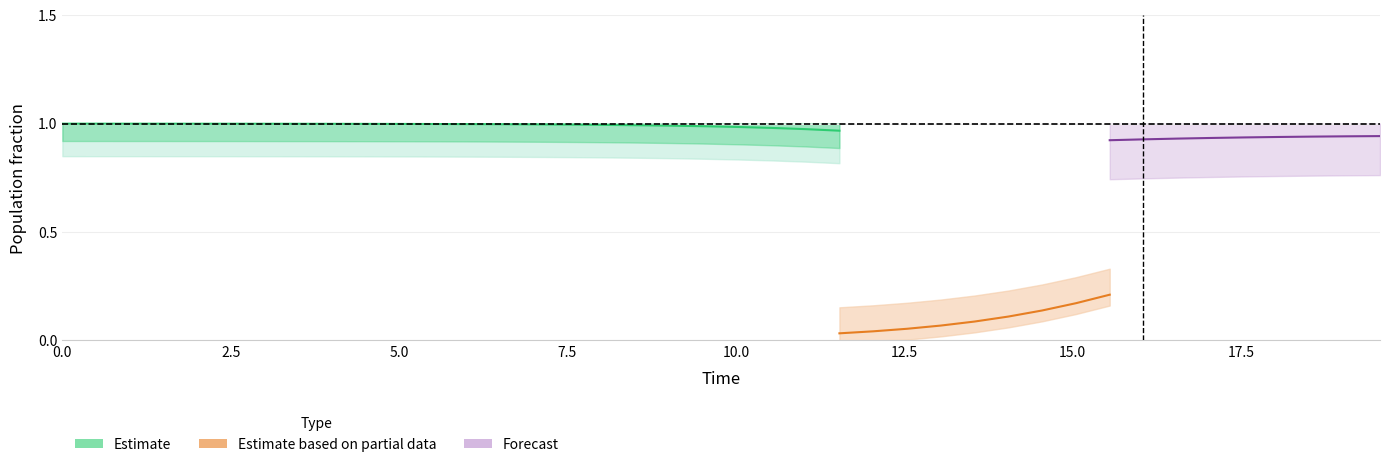

Is it true that C equals 0.1 at 19?

False